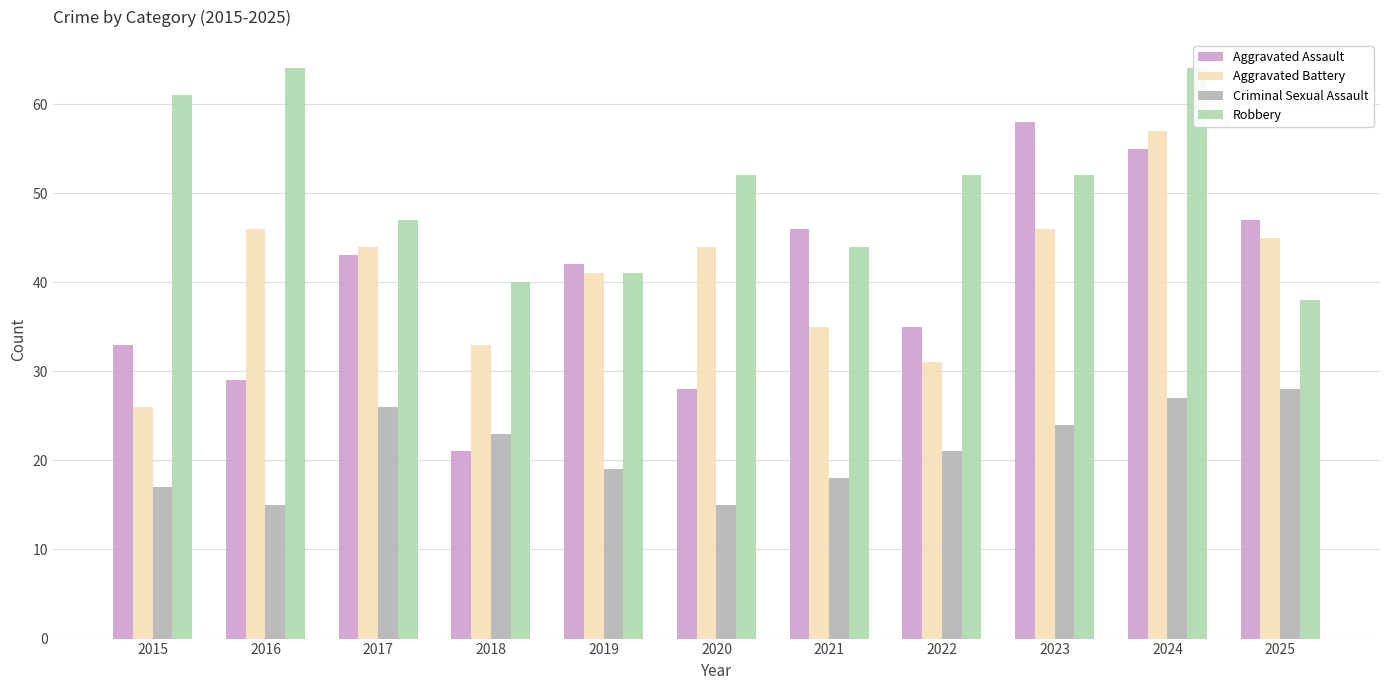

At how many categories does at least one series exceed 27?

11